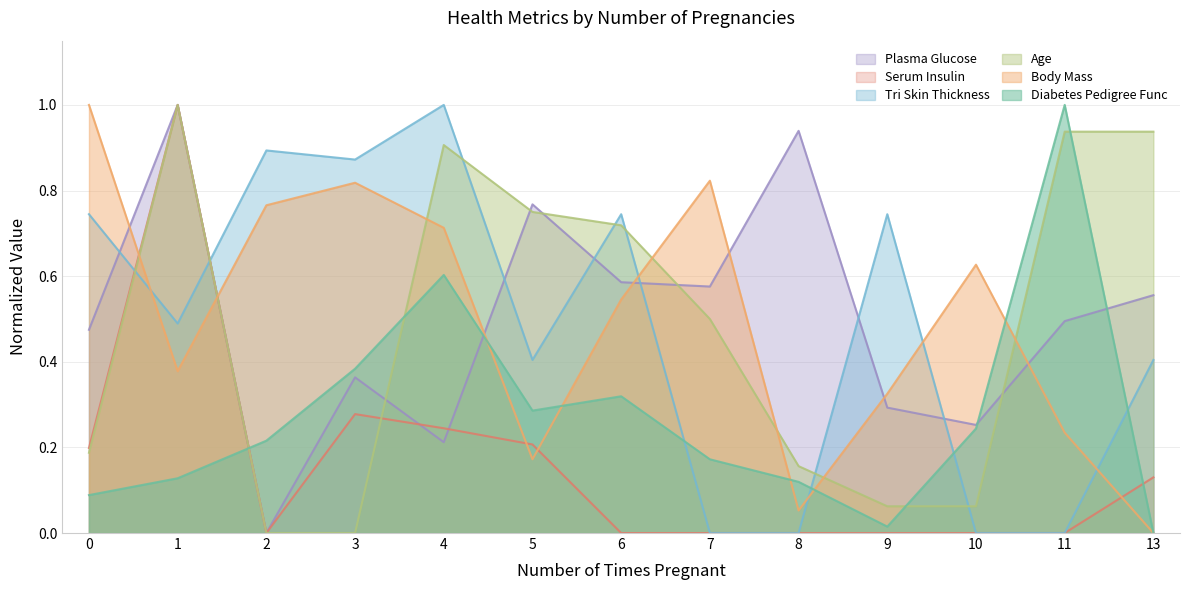

Reading left to right, extract all data points from this chart.

diabetes_pedgree_func: 0=0.1	1=0.1	2=0.2	3=0.4	4=0.6	5=0.3	6=0.3	7=0.2	8=0.1	9=0.0	10=0.2	11=1.0	13=0.0
body_mass: 0=1.0	1=0.4	2=0.8	3=0.8	4=0.7	5=0.2	6=0.5	7=0.8	8=0.1	9=0.3	10=0.6	11=0.2	13=0.0
plasma_glucose: 0=0.5	1=1.0	2=0.0	3=0.4	4=0.2	5=0.8	6=0.6	7=0.6	8=0.9	9=0.3	10=0.3	11=0.5	13=0.6
serum_insulin: 0=0.2	1=1.0	2=0.0	3=0.3	4=0.2	5=0.2	6=0.0	7=0.0	8=0.0	9=0.0	10=0.0	11=0.0	13=0.1
tri_skin_thickness: 0=0.7	1=0.5	2=0.9	3=0.9	4=1.0	5=0.4	6=0.7	7=0.0	8=0.0	9=0.7	10=0.0	11=0.0	13=0.4
age: 0=0.2	1=1.0	2=0.0	3=0.0	4=0.9	5=0.8	6=0.7	7=0.5	8=0.2	9=0.1	10=0.1	11=0.9	13=0.9